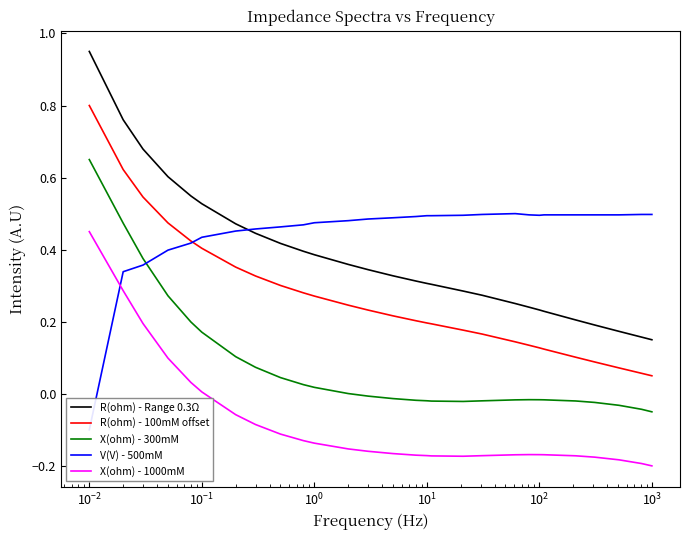

True or false: R(ohm) - Range 0.3Ω and X(ohm) - 300mM intersect in this chart.

False